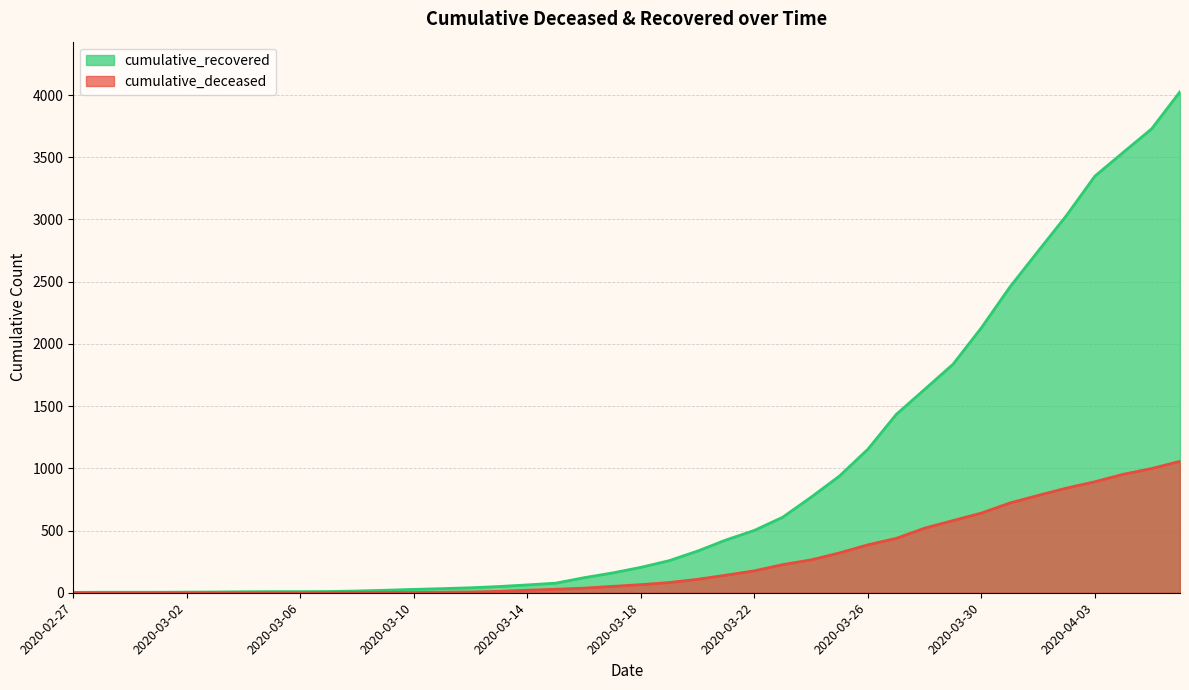

Reading left to right, what are all the values shown in this chart?

cumulative_recovered: 3	4	4	4	5	6	8	9	9	10	14	20	27	33	40	50	63	77	121	159	204	258	335	424	501	607	768	938	1153	1433	1634	1836	2129	2455	2745	3032	3348	3539	3728	4026
cumulative_deceased: 0	0	0	0	0	0	0	0	0	1	2	2	2	4	6	11	20	28	37	51	65	82	108	141	176	226	264	320	385	437	519	580	640	721	782	841	892	952	998	1056